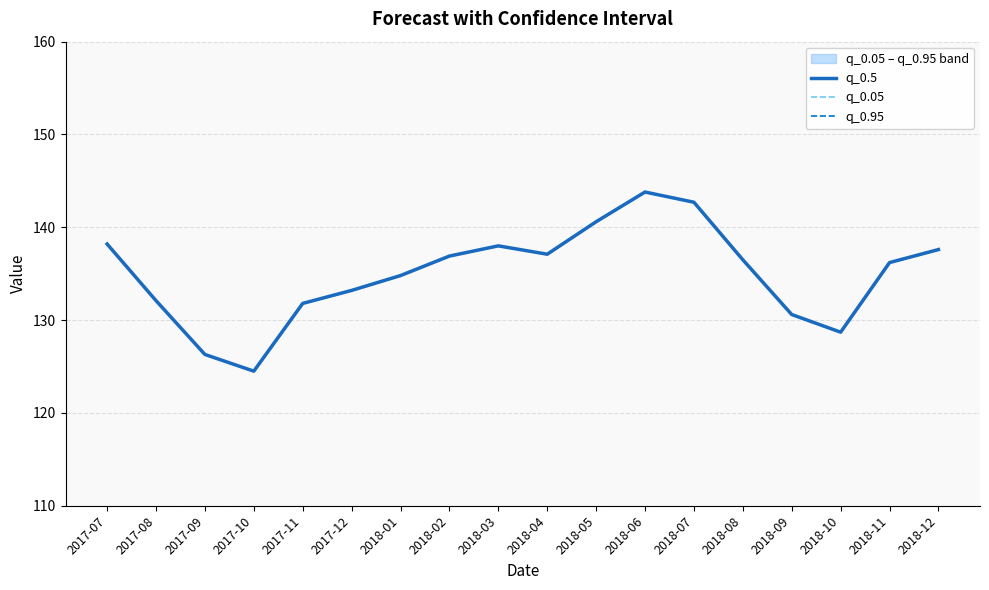

What is the sum of all q_0.05 values?

2429.6